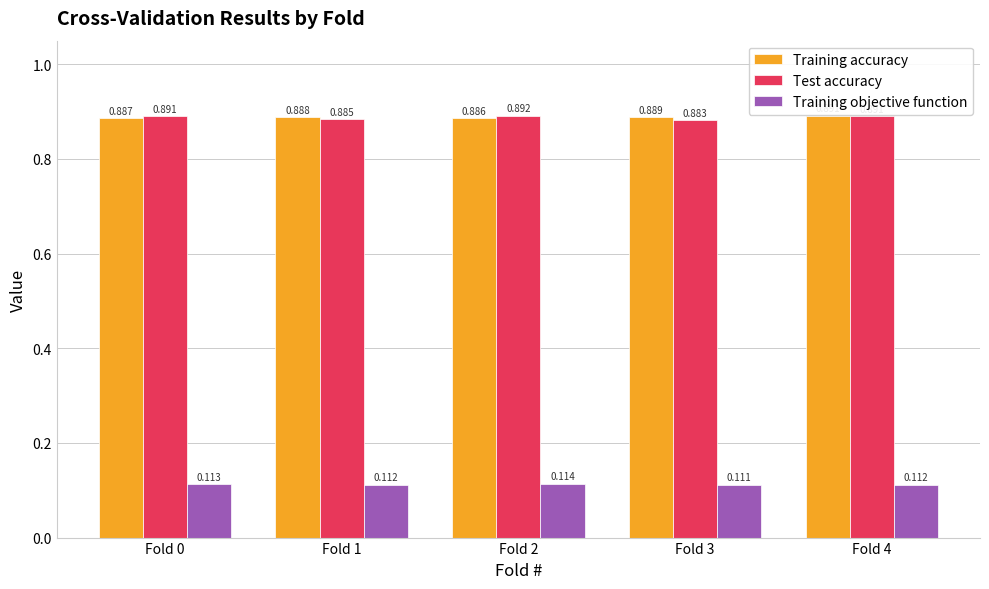

How many groups of bars are there?

5